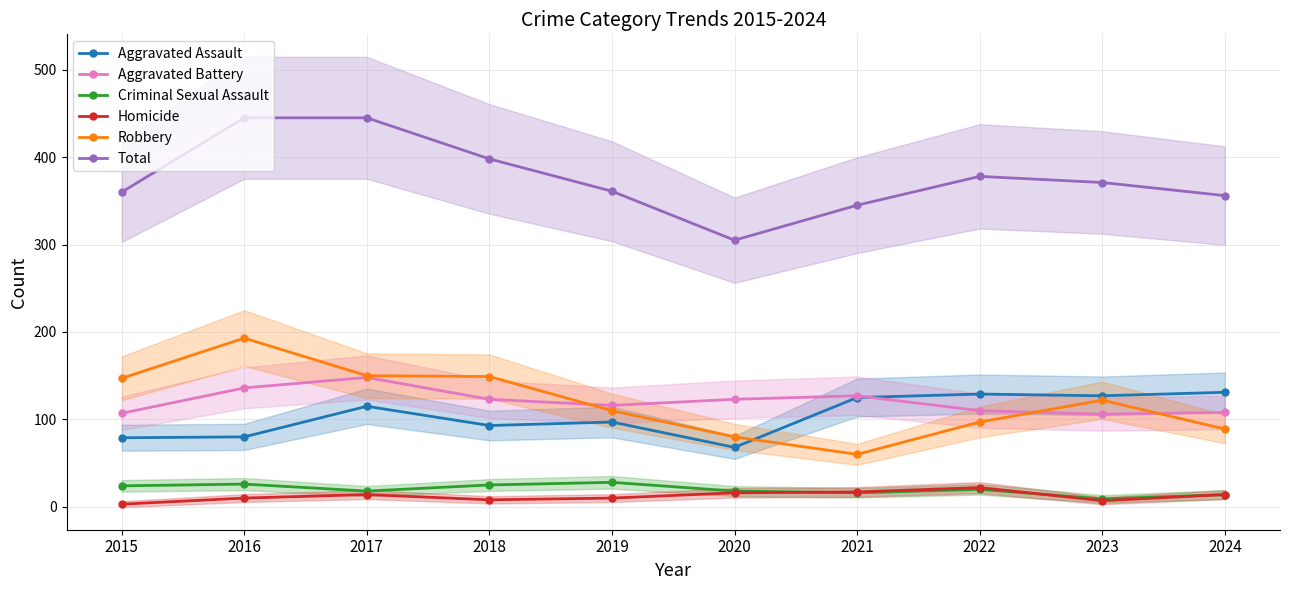

Which category has the lowest value in the Criminal Sexual Assault series?

2023